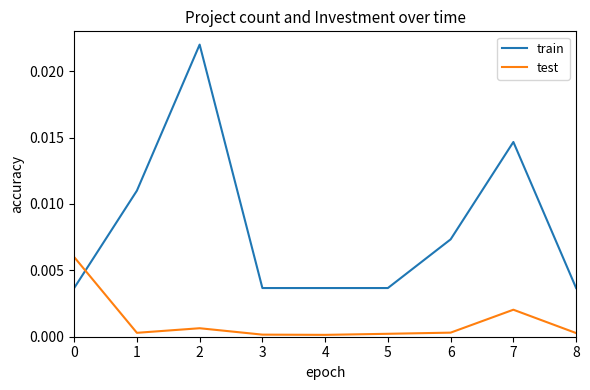

The test series shows 0.0 at 8. True or false?

True